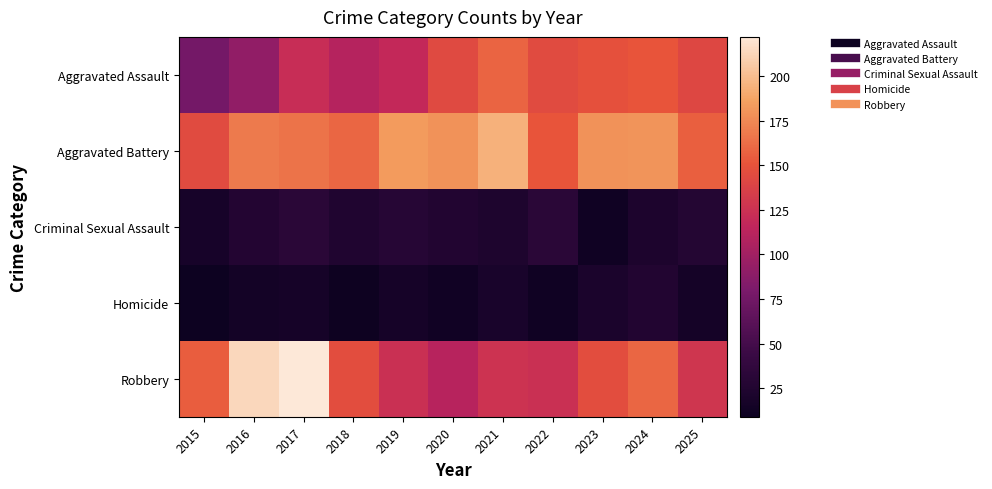

At how many categories does at least one series exceed 65?

11